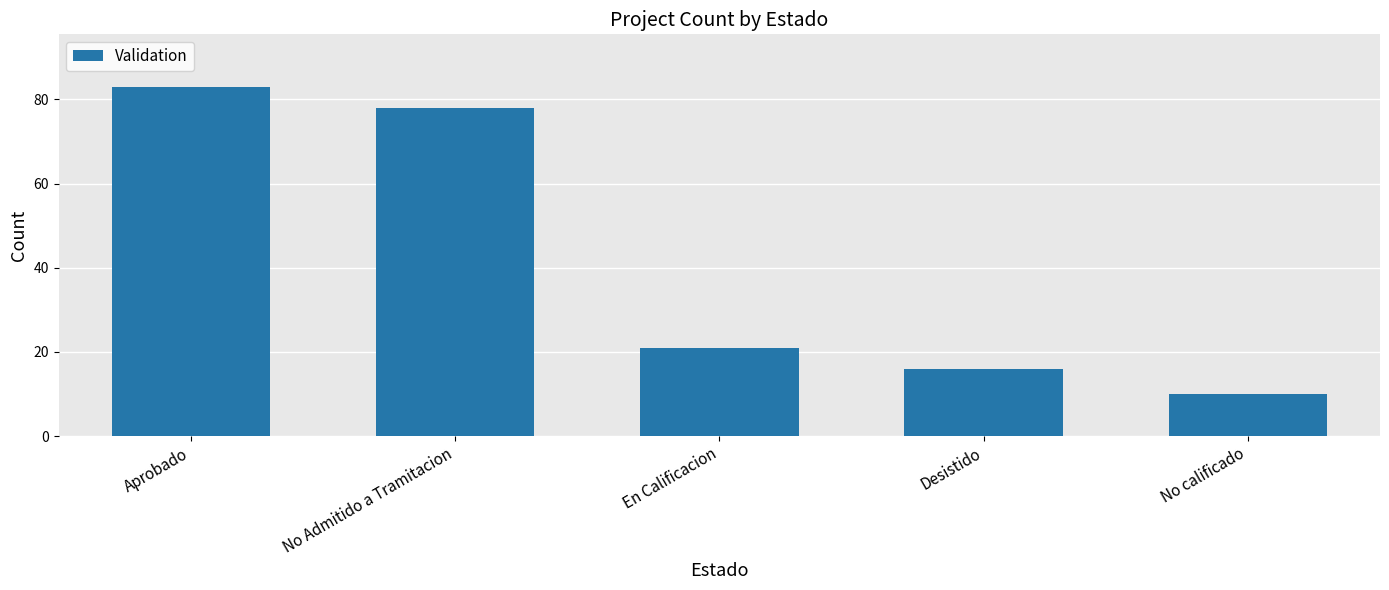

Which has a higher value, En Calificacion or Aprobado?

Aprobado